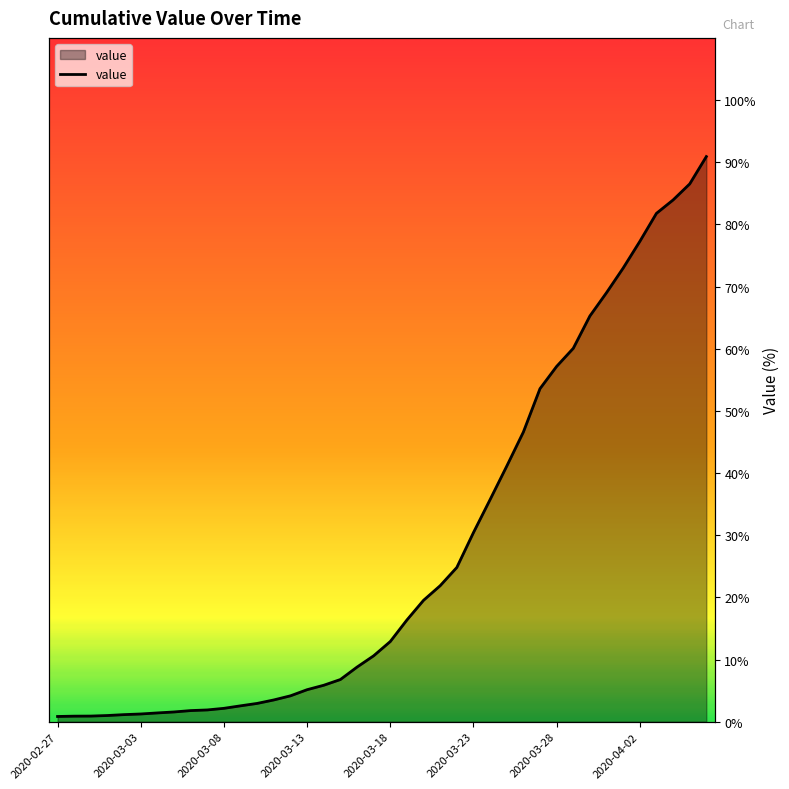

Approximately how many times larger is the value at 2020-04-04 compared to 2020-03-11?

24.0